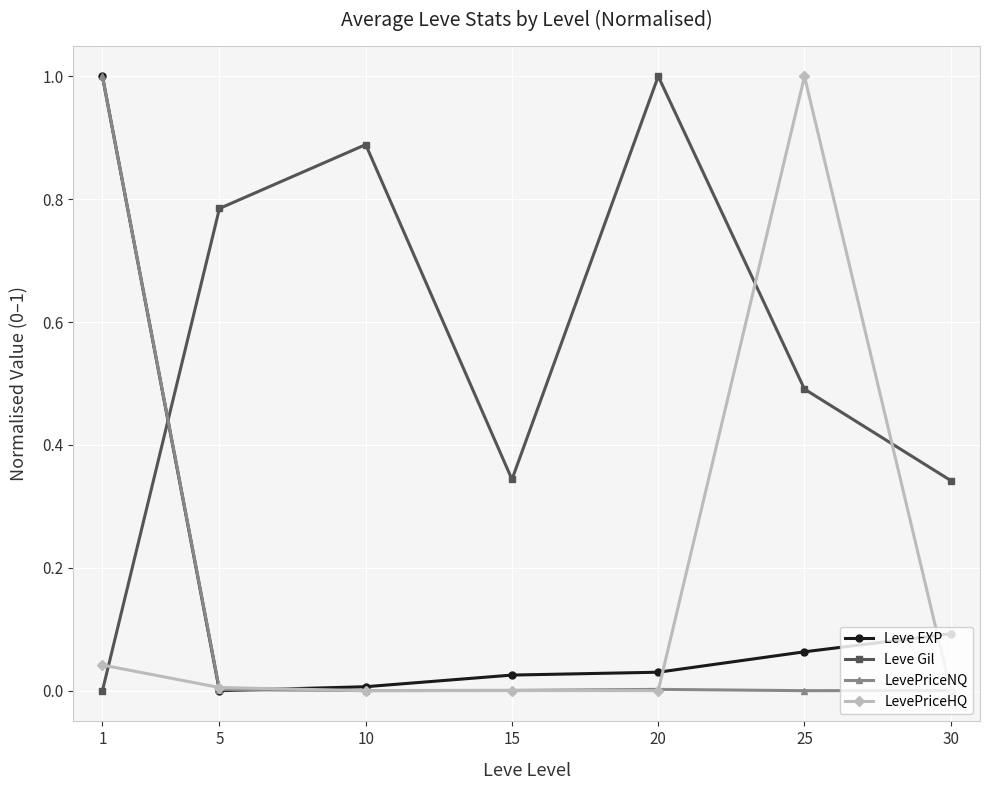

Is it true that Leve EXP equals 0.2 at 30?

False